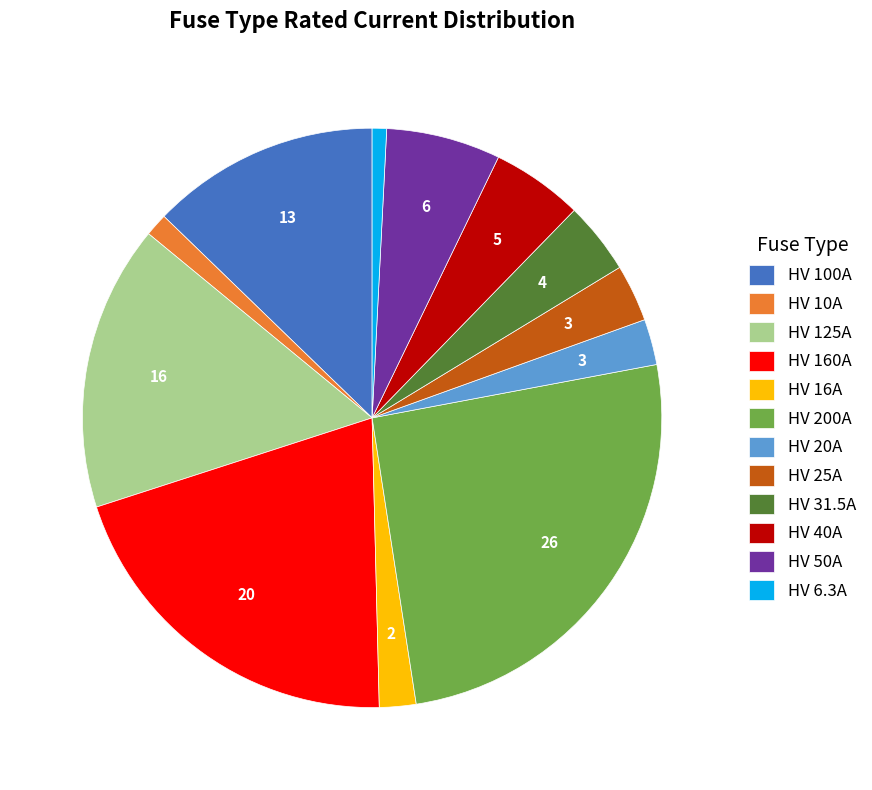

Does HV 16A account for over 50% of the chart?

No